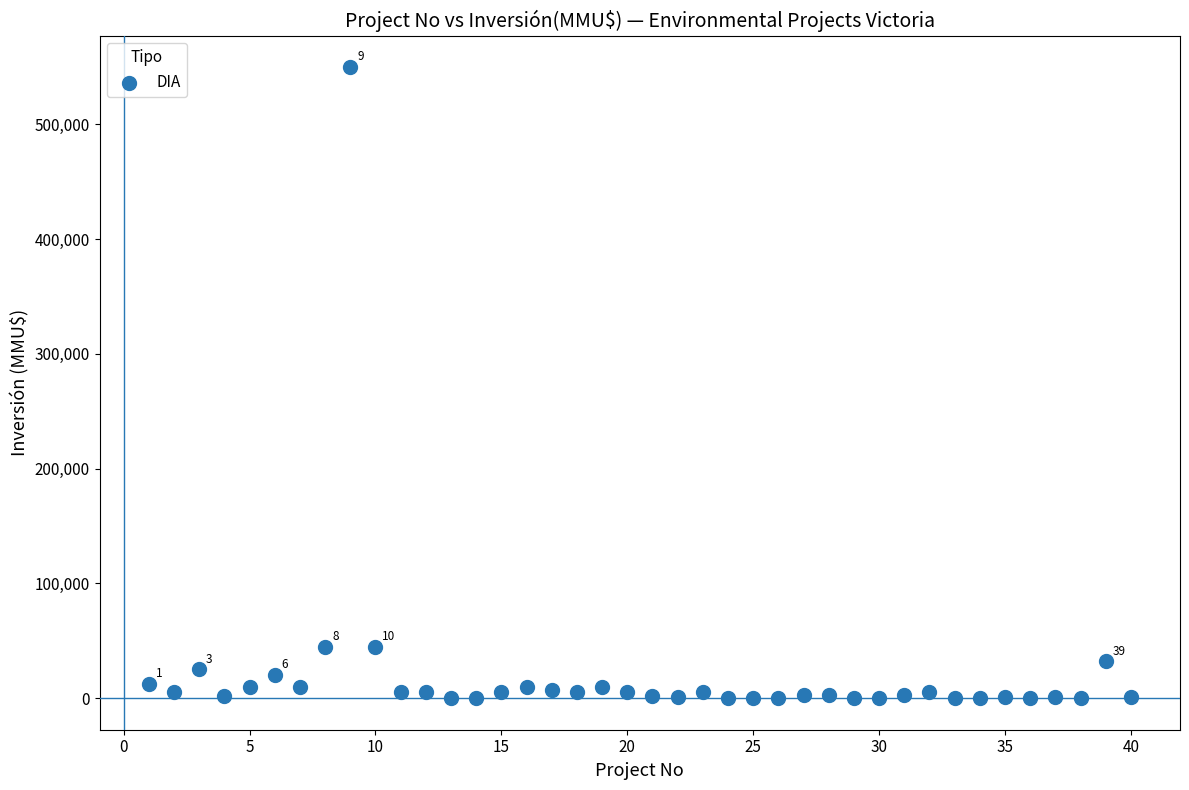

What is the range of Y values (max minus min)?

550000